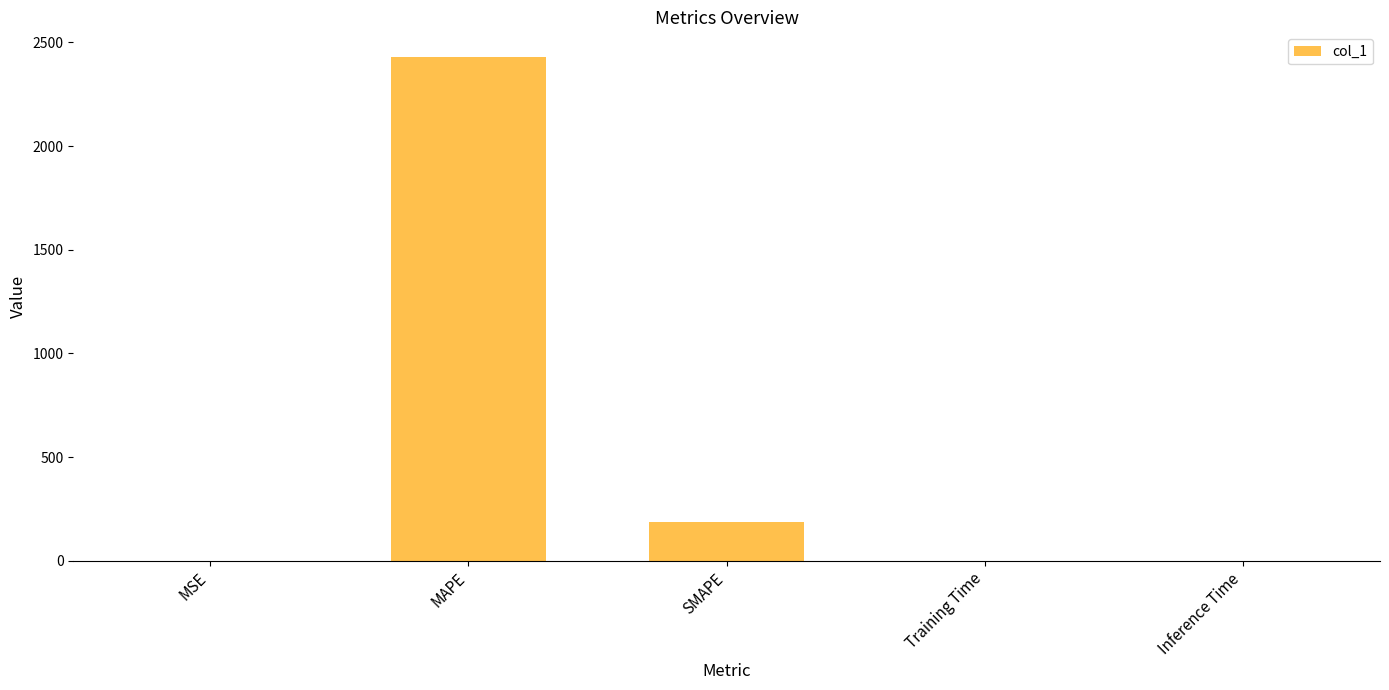

What is the greatest value displayed?

2426.9